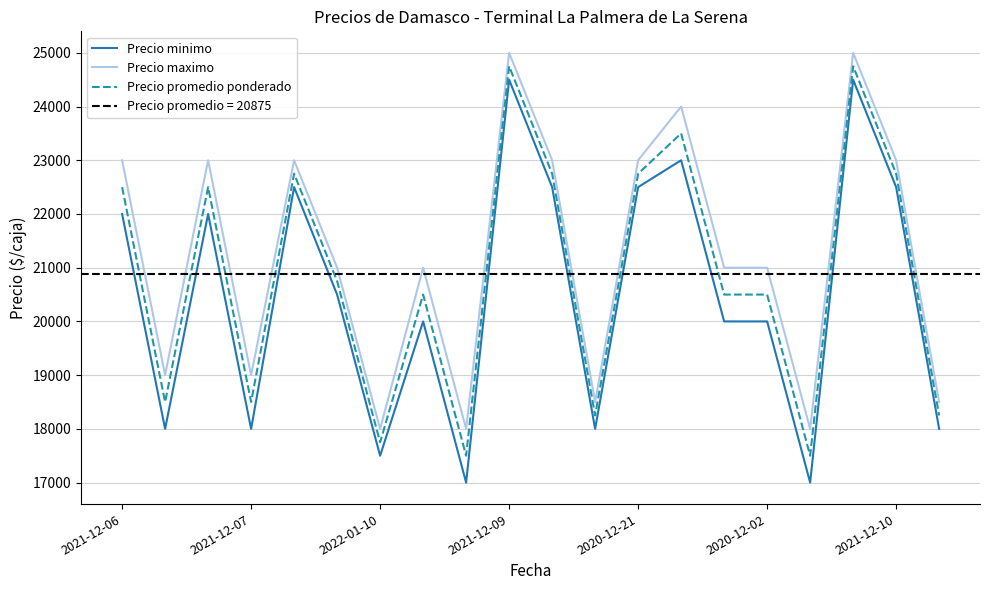

What is the greatest value displayed?

25000